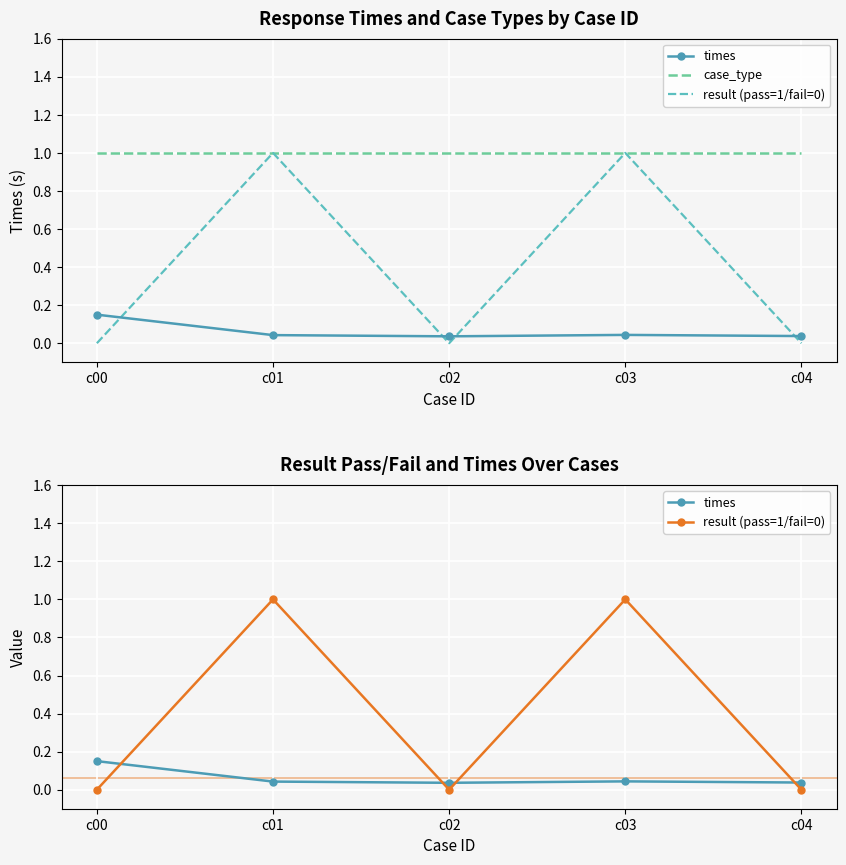

Which series changed the most between c01 and c02?

result (pass=1/fail=0)